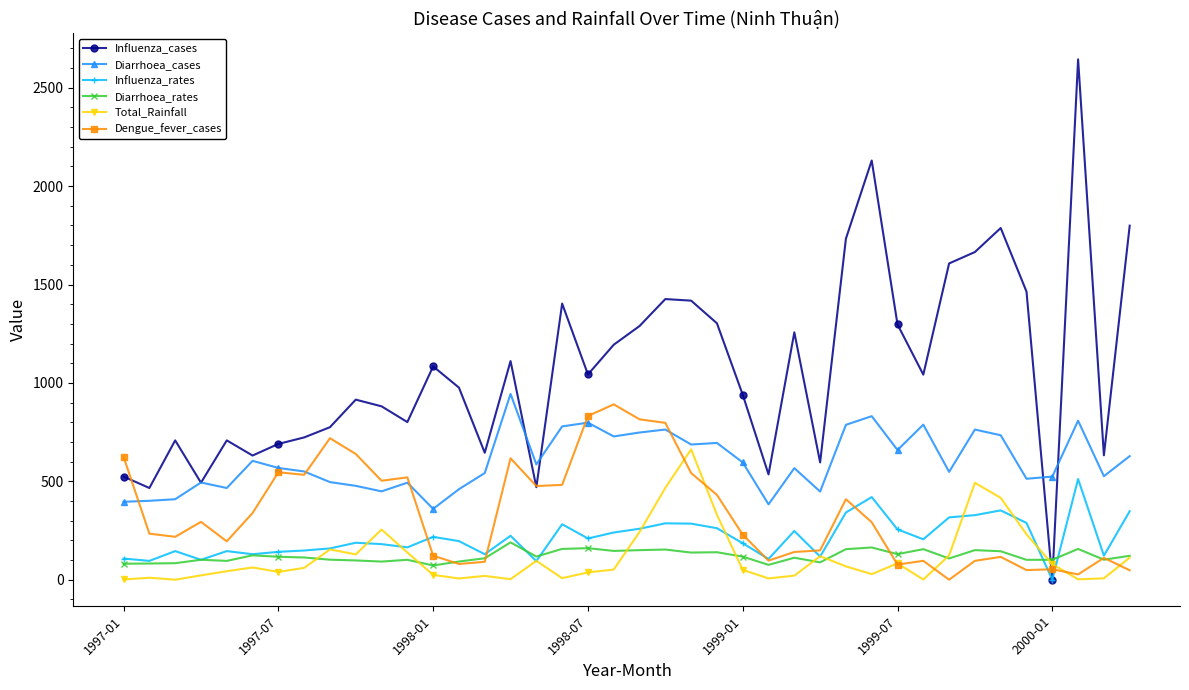

True or false: Influenza_rates has more than 1 interior local peaks.

True